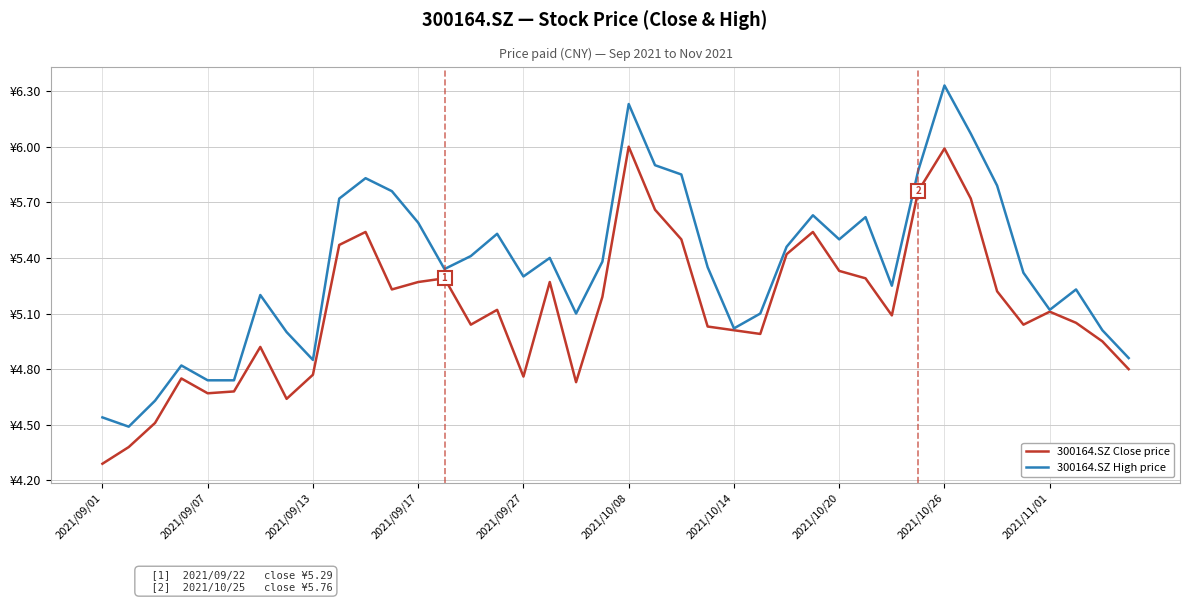

What is the smallest value displayed?

4.3